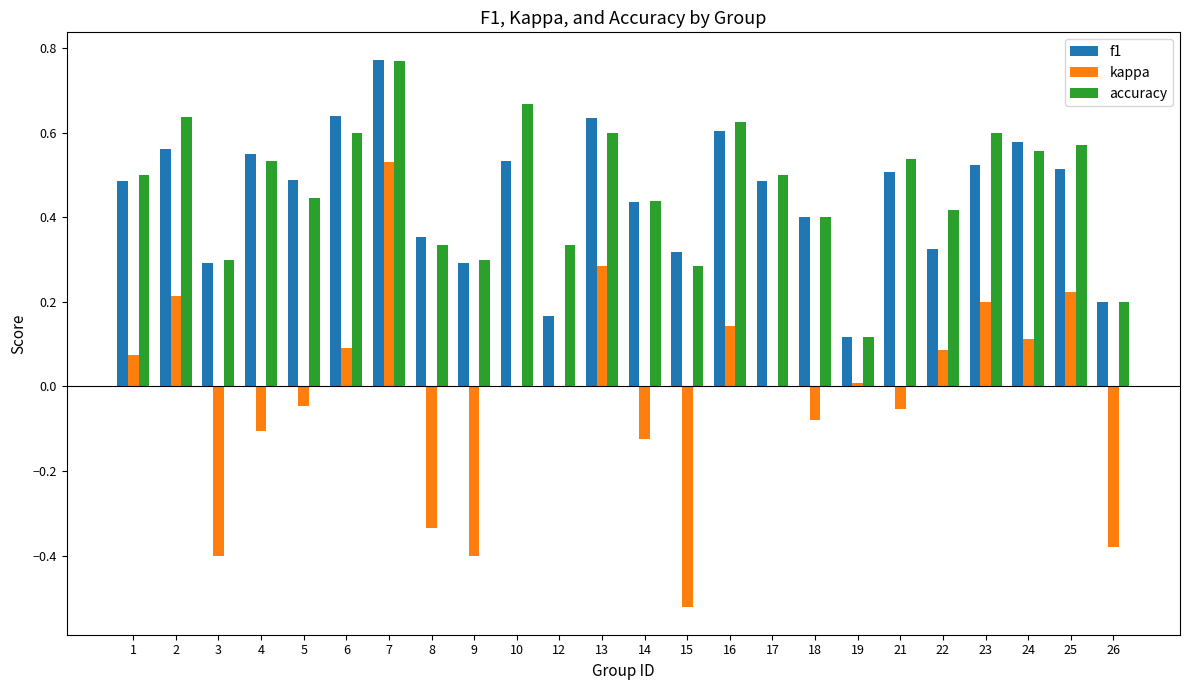

Is it true that kappa equals 0.0 at 12?

True